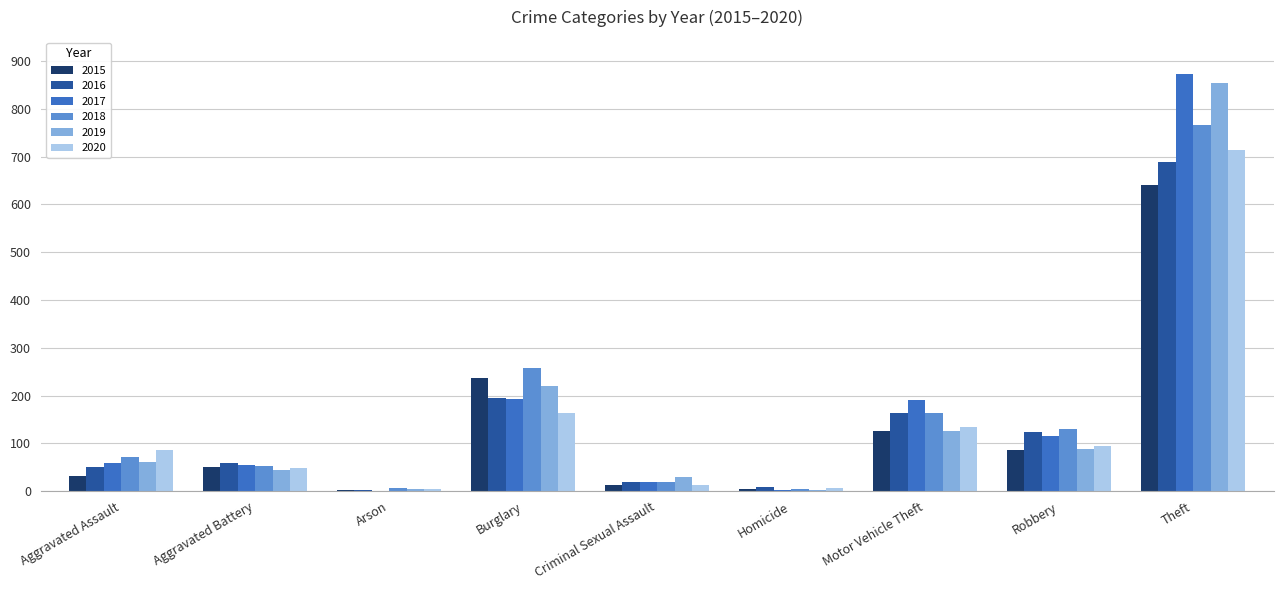

What is the sum of all 2018 values?

1473